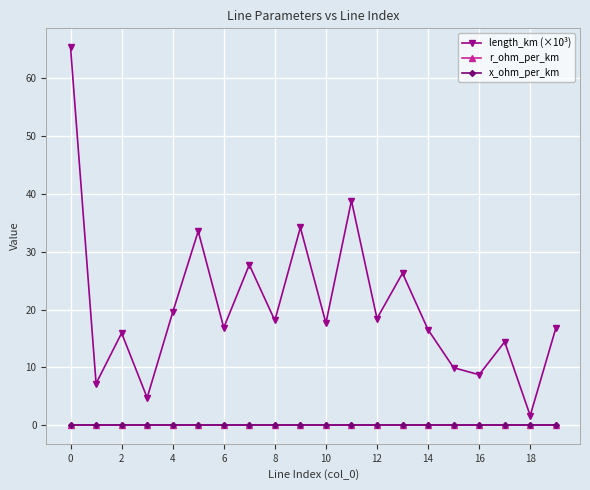

At how many categories does at least one series exceed 13?

15